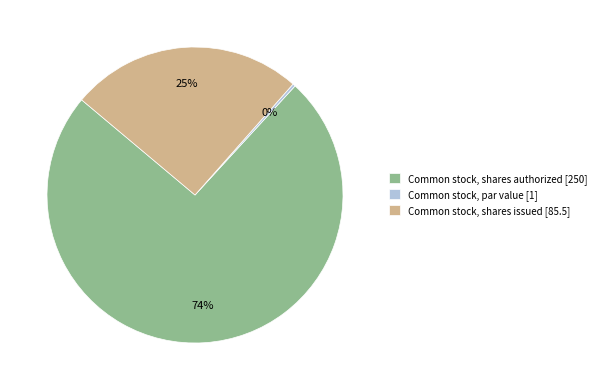

Which category has the smallest portion of the pie?

Common stock, par value